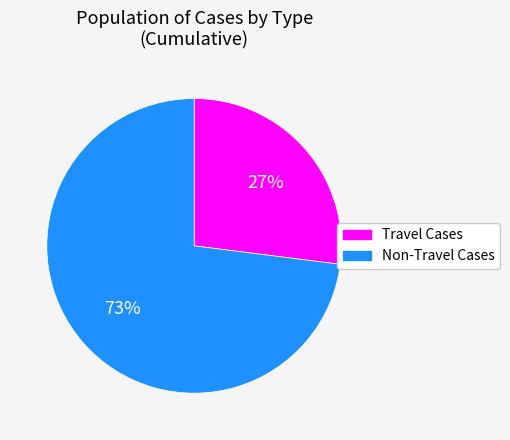

To the nearest percent, what is the difference between the largest and smallest slice percentages?

46%